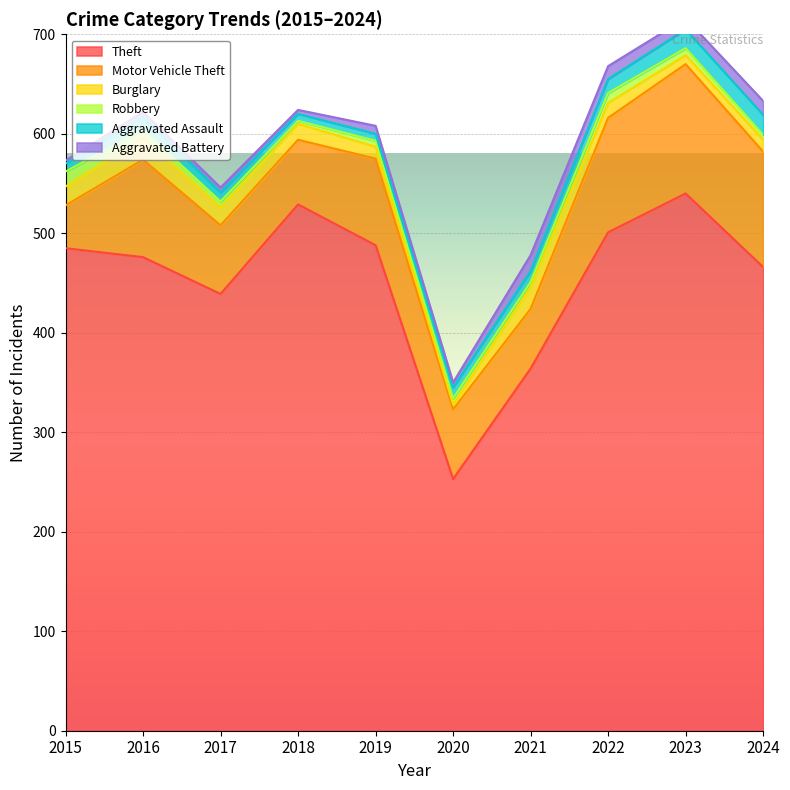

Reading left to right, extract all data points from this chart.

Theft: 485	476	439	529	488	253	364	501	540	466
Motor Vehicle Theft: 43	98	69	65	87	70	60	115	130	116
Burglary: 19	22	18	16	12	5	22	15	9	12
Robbery: 15	8	6	3	6	6	5	10	7	5
Aggravated Assault: 8	13	9	7	7	11	11	14	19	20
Aggravated Battery: 3	5	5	4	8	5	16	13	11	14